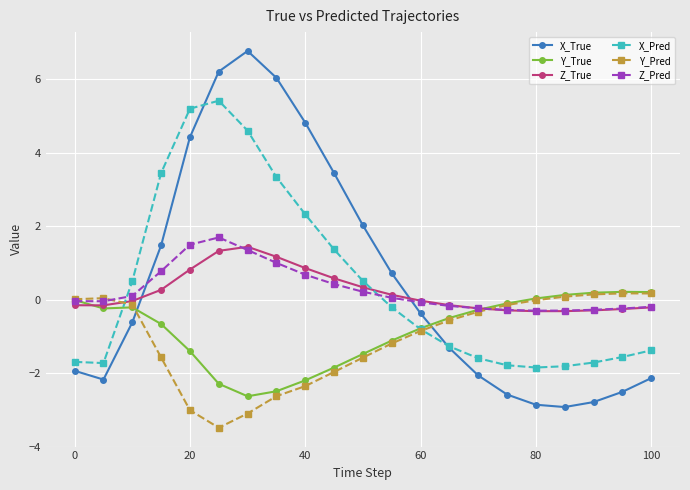

How many lines are shown in the chart?

6